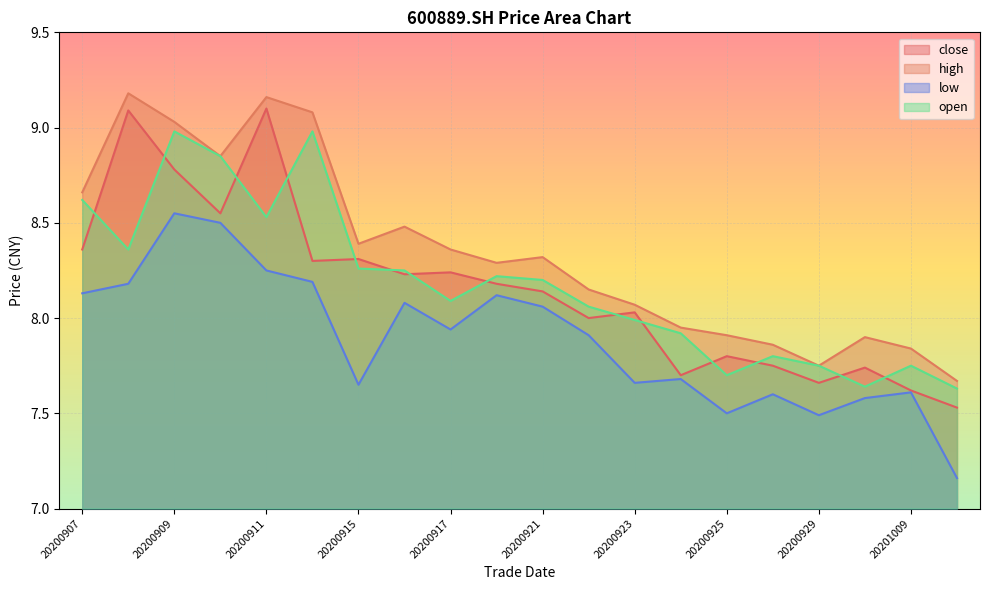

What is the value of the low point at the 19th from the left?

7.6